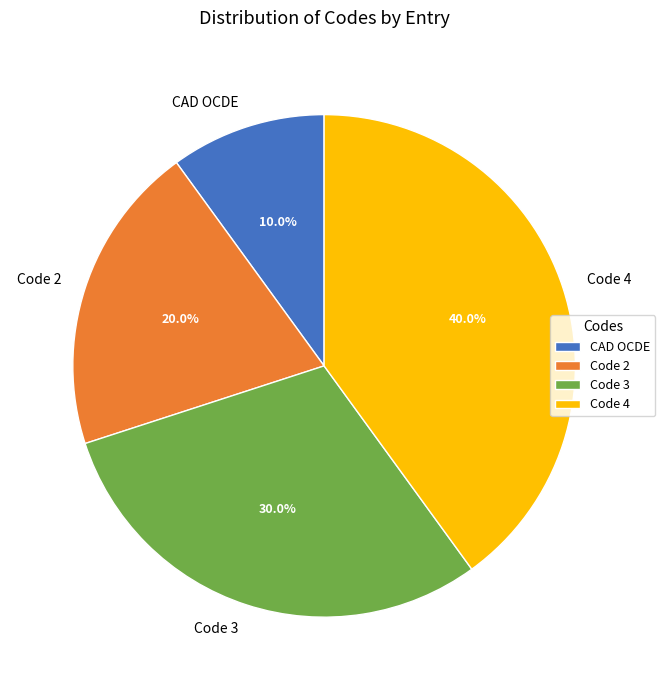

Which has a higher value, Code 4 or Code 2?

Code 4